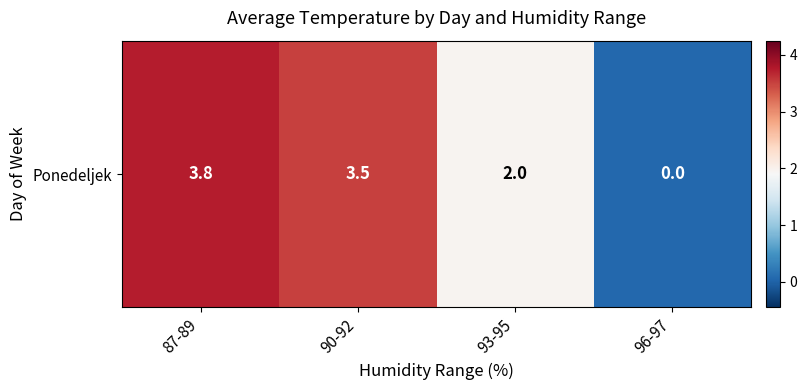

Where is the data nearest to the value 1?

96-97